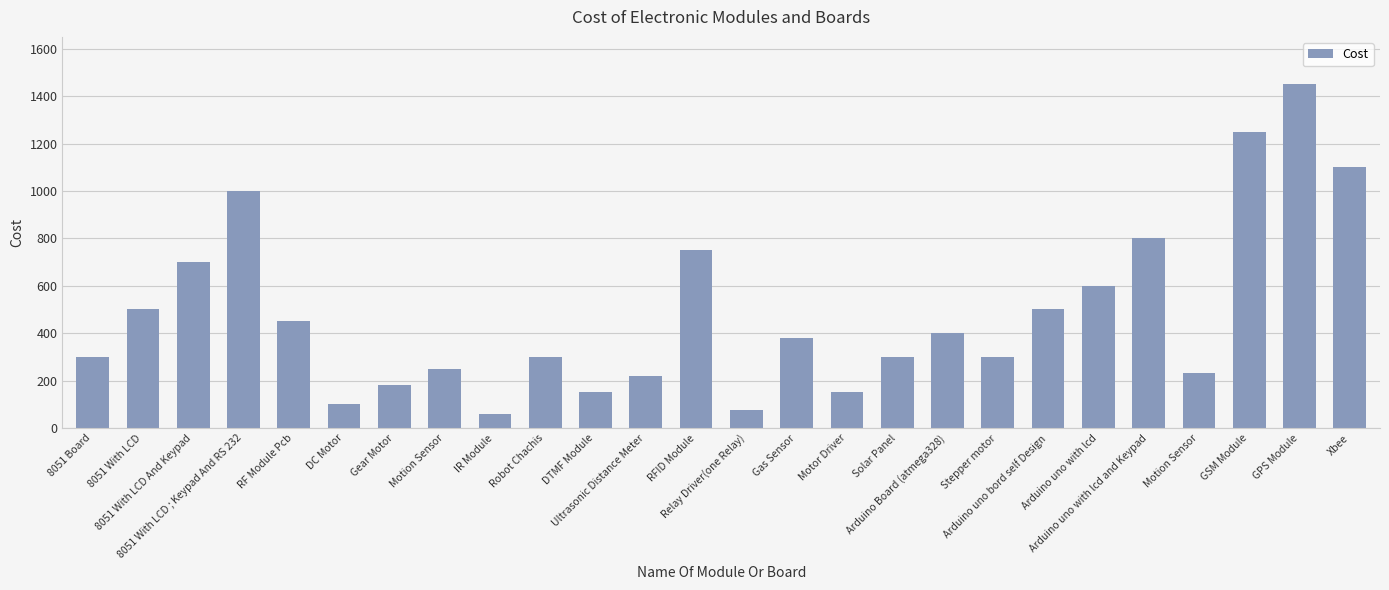

Which has a higher value, RFID Module or Xbee?

Xbee